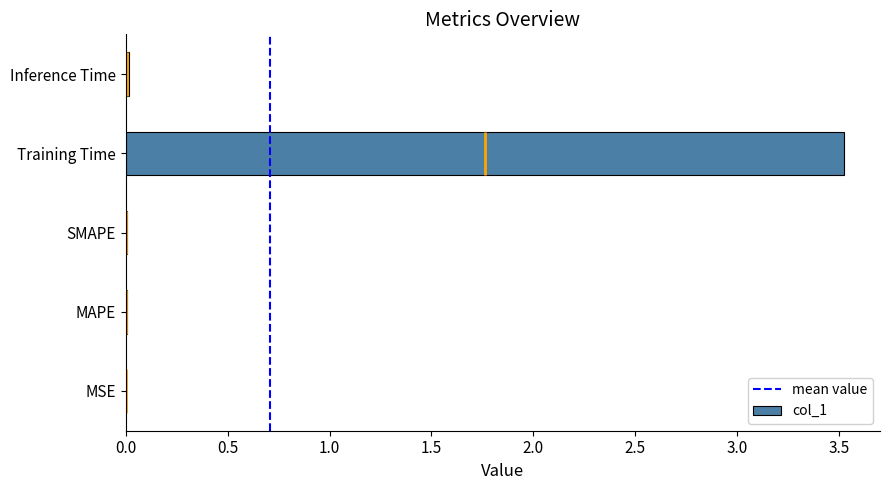

What is the difference between the maximum and second lowest values?

3.5